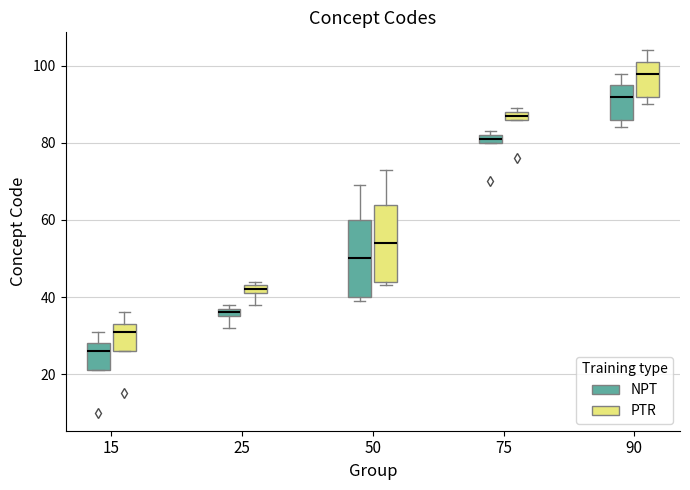

Which box's median line is the lowest?

15 (NPT)